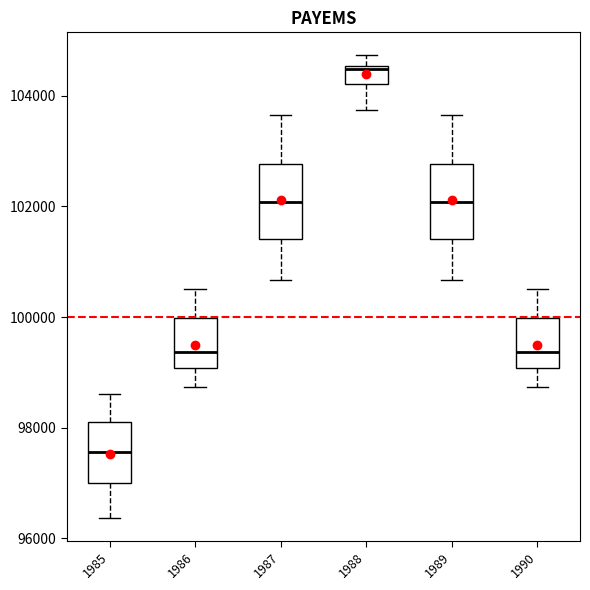

Which box's median line is the lowest?

1985